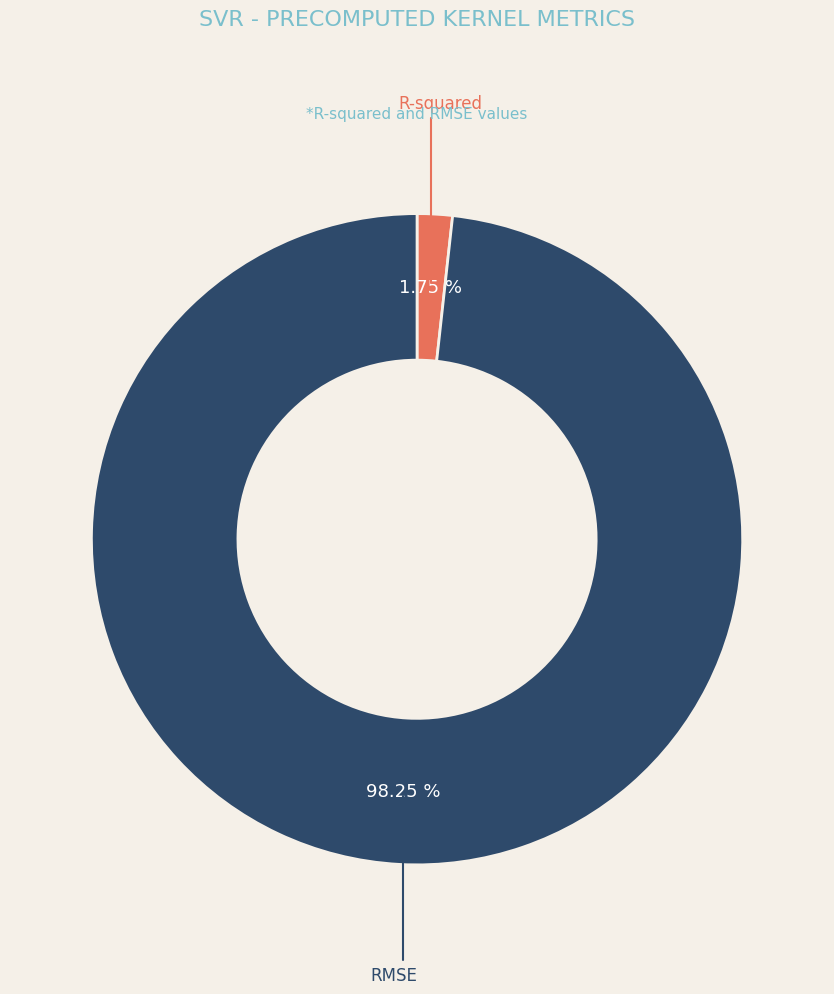

Is there a majority slice in this chart?

Yes